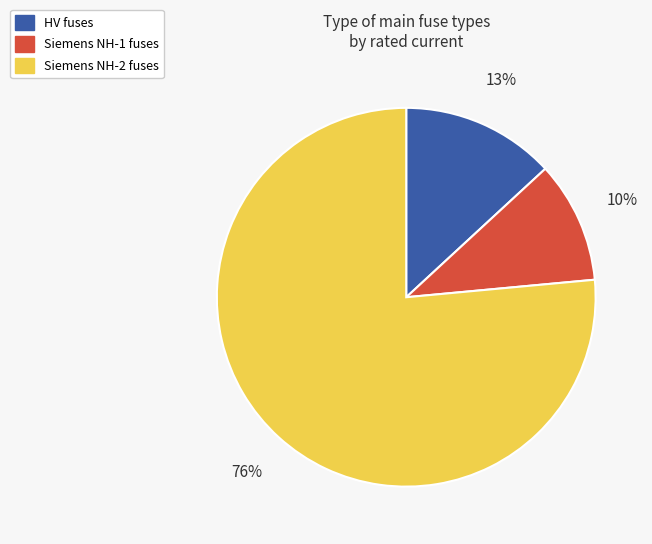

Is the sum of Siemens NH-1 fuses and HV fuses greater than half?

No